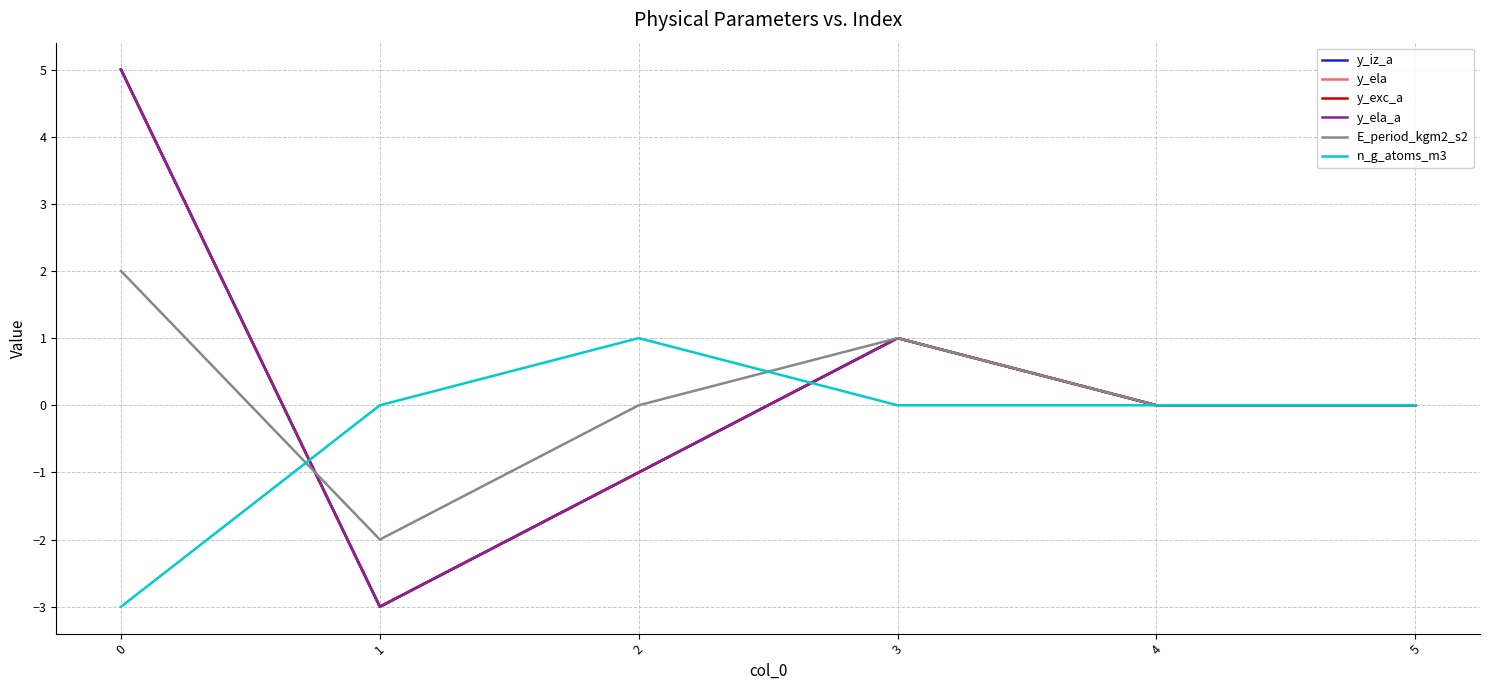

Is this an area chart (filled region under the line)?

No